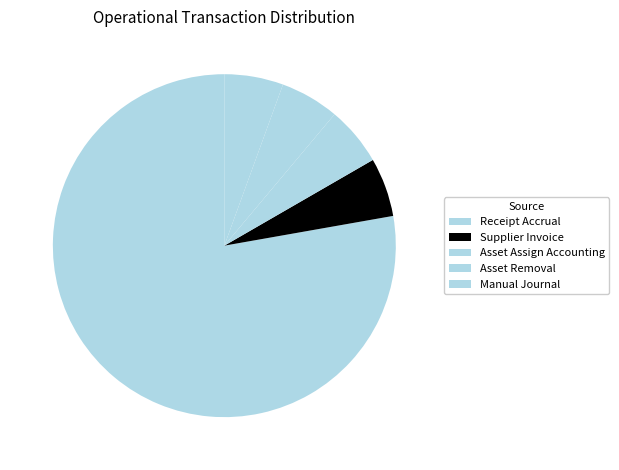

Which category has the biggest portion of the pie?

Receipt Accrual